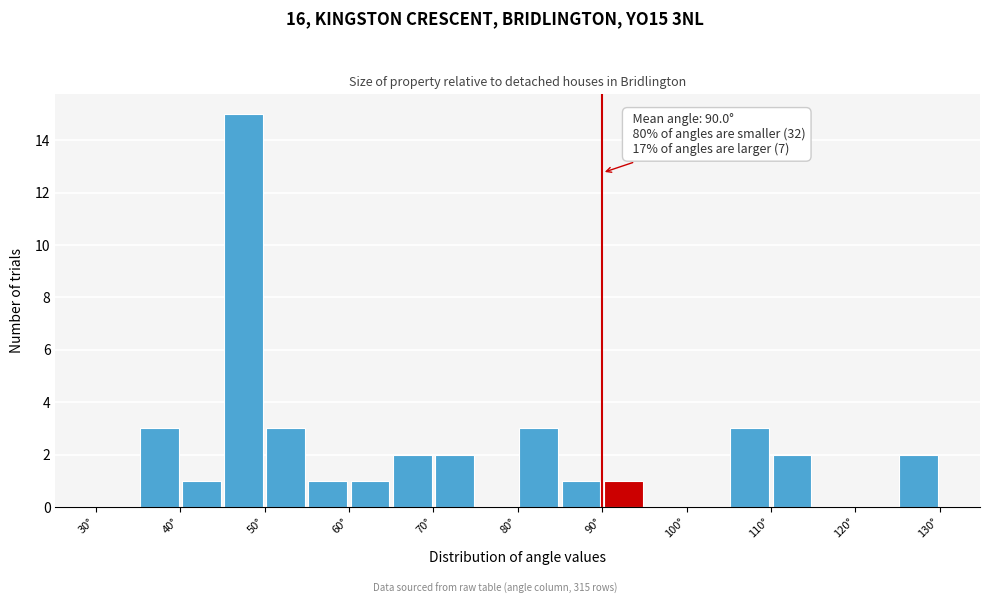

Over which range of the x-axis is the bar tallest?

45 to 50